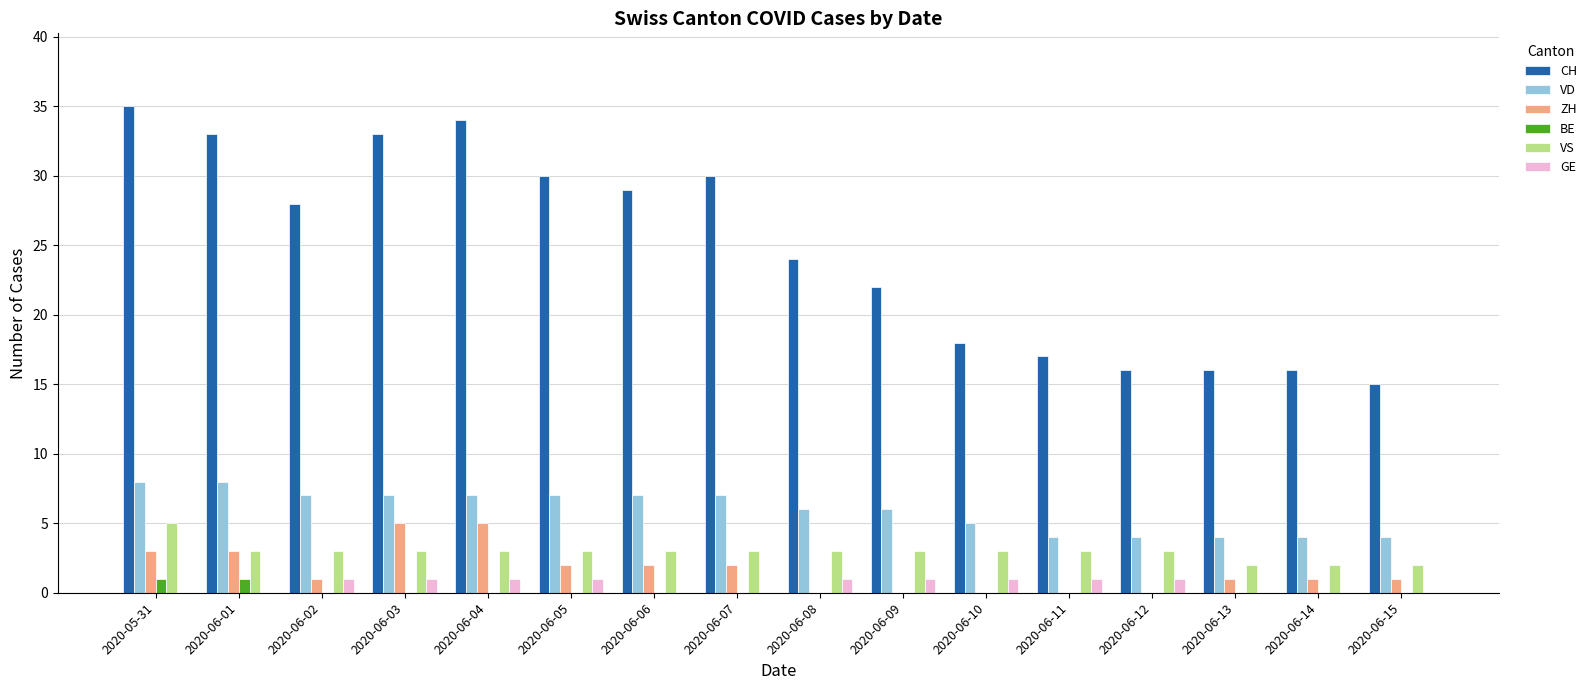

Which category has the highest value in the VS series?

2020-05-31